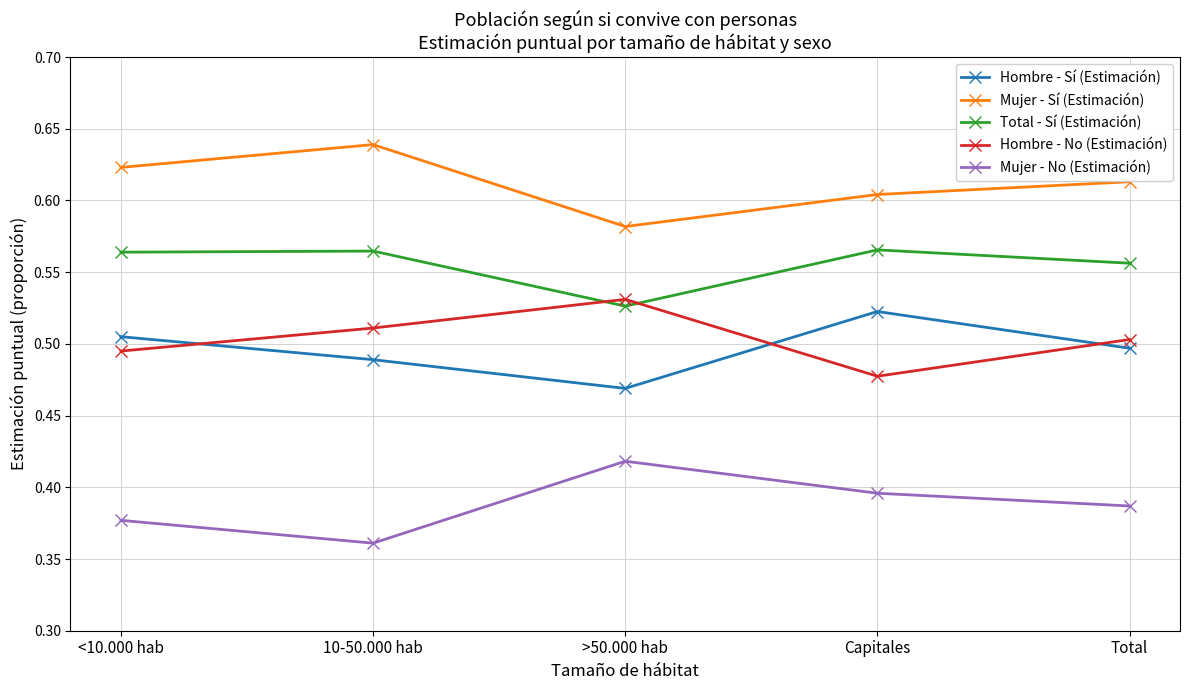

Which category has the highest value across all series?

10-50.000 hab